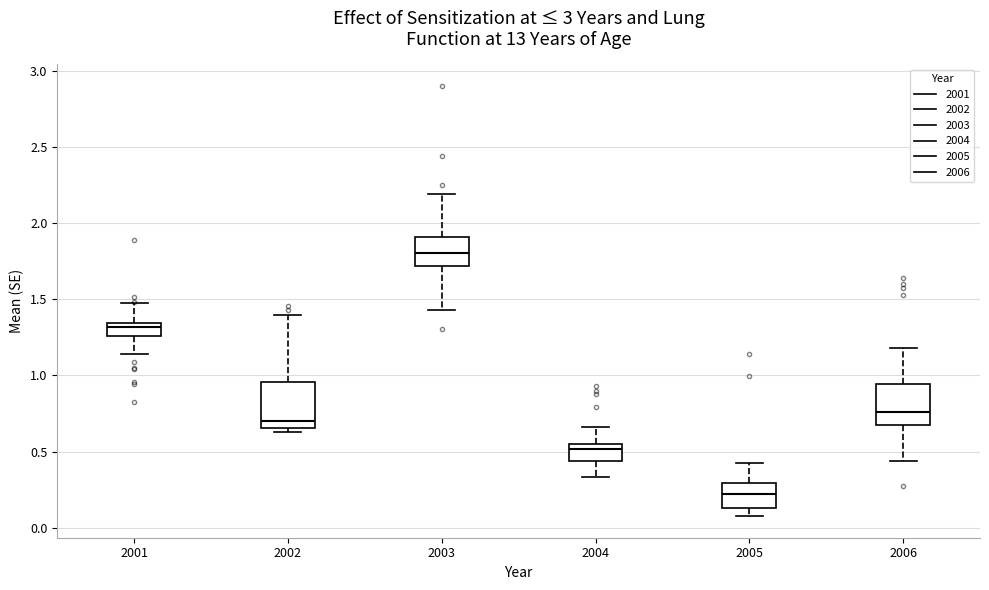

Reading left to right, transcribe this box plot: for each box, give where its median line is, the range the box spans, and where its two whiskers end, as read against the y-axis. The values are not printed on the chart, so give them approximately, as read against the axis.

2001: median 1.30, box 1.25 to 1.35, whiskers 1.15 to 1.50
2002: median 0.70, box 0.65 to 0.95, whiskers 0.65 (just below the box's lower edge) to 1.40
2003: median 1.80, box 1.70 to 1.90, whiskers 1.45 to 2.20
2004: median 0.50, box 0.45 to 0.55, whiskers 0.35 to 0.65
2005: median 0.20, box 0.15 to 0.30, whiskers 0.10 to 0.40
2006: median 0.75, box 0.70 to 0.95, whiskers 0.45 to 1.20